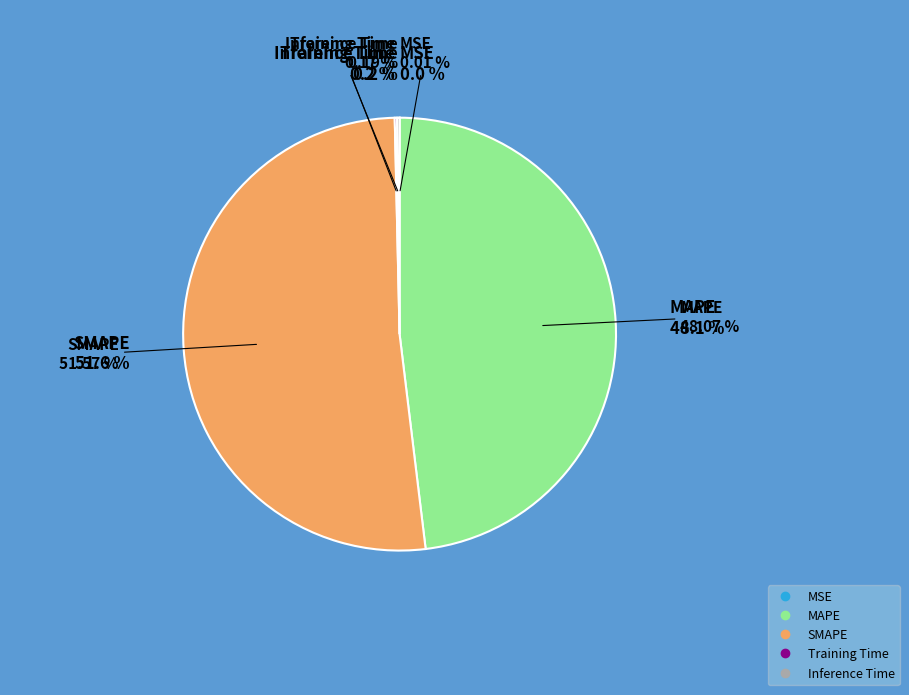

Which category has the biggest portion of the pie?

SMAPE